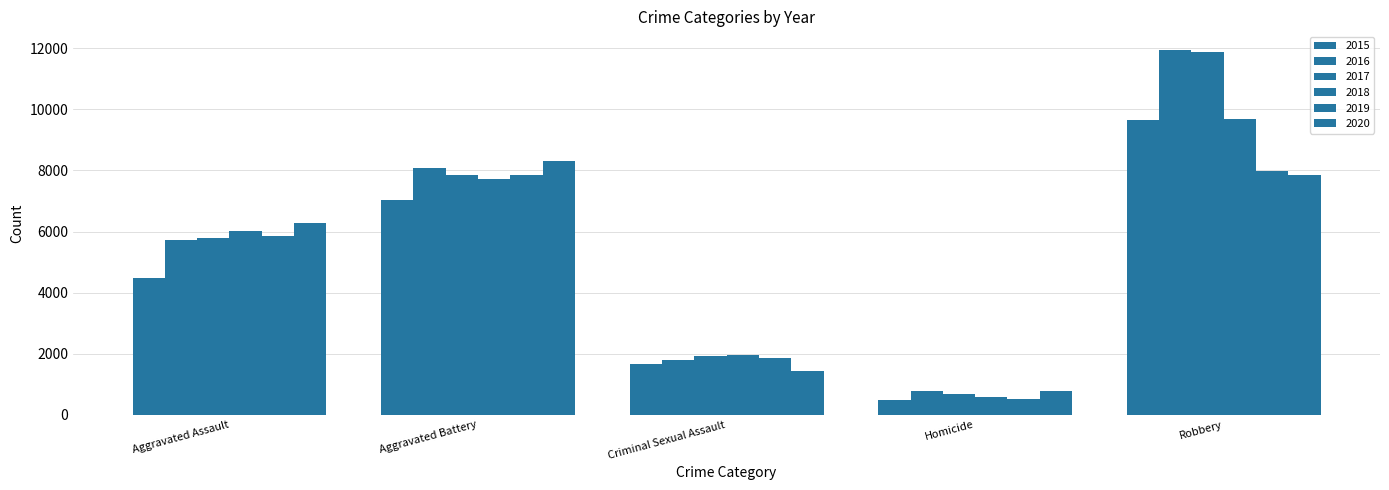

Rank the series at Aggravated Assault from highest to lowest value.

2020, 2018, 2019, 2017, 2016, 2015